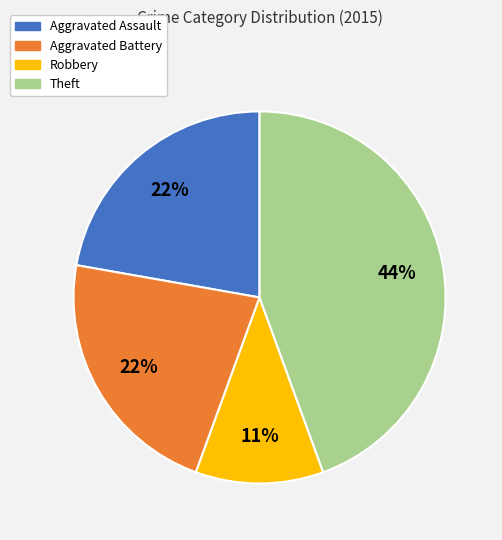

Which has a higher value, Aggravated Assault or Theft?

Theft